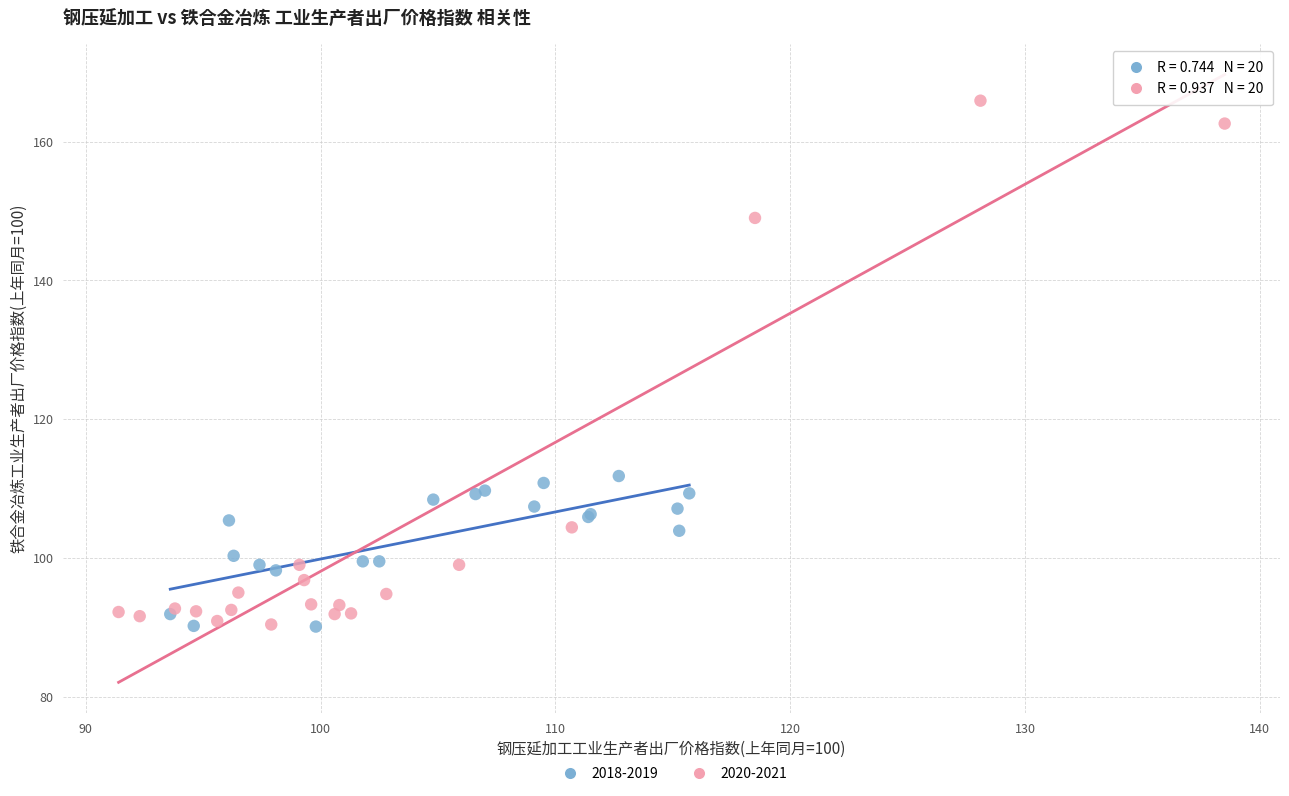

Which series has the largest Y range (max minus min)?

2020-2021